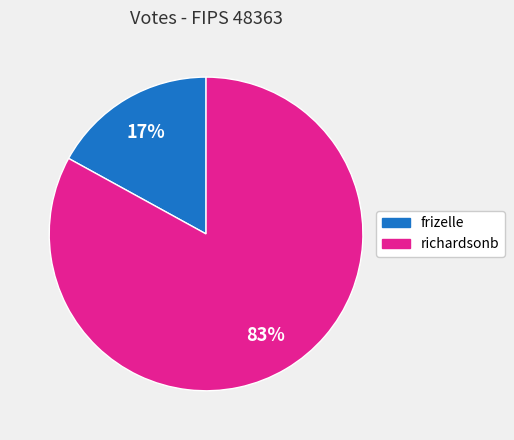

Is the sum of richardsonb and frizelle greater than half?

Yes